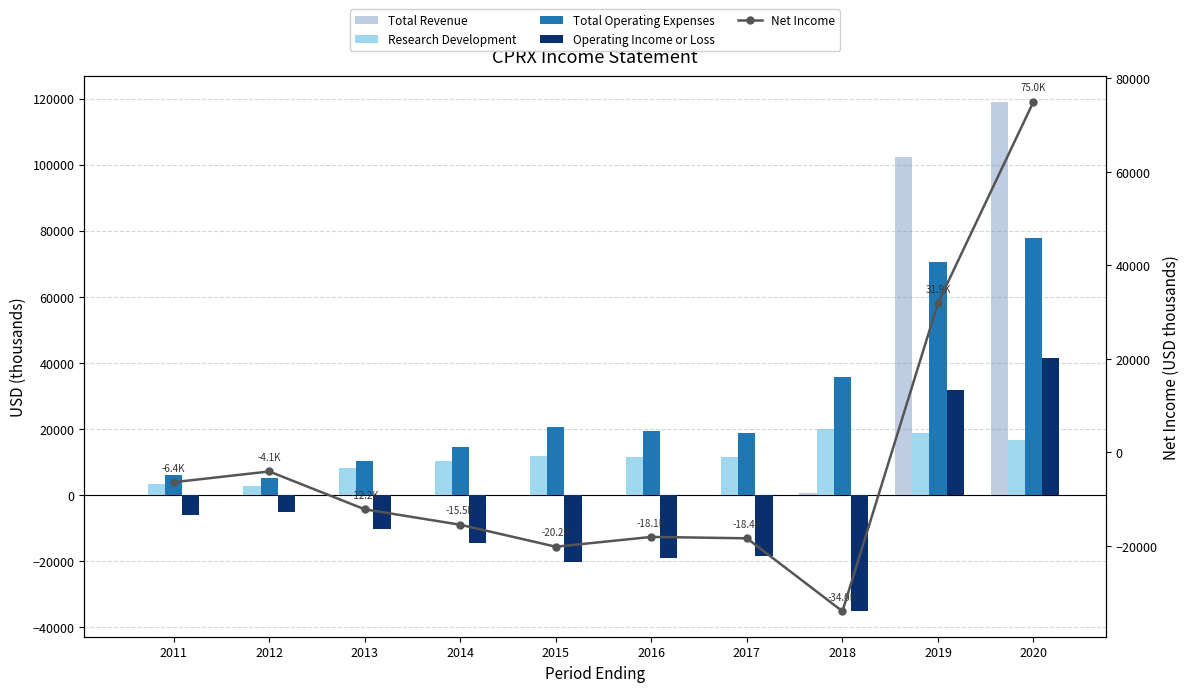

How many distinct data groups are displayed?

5